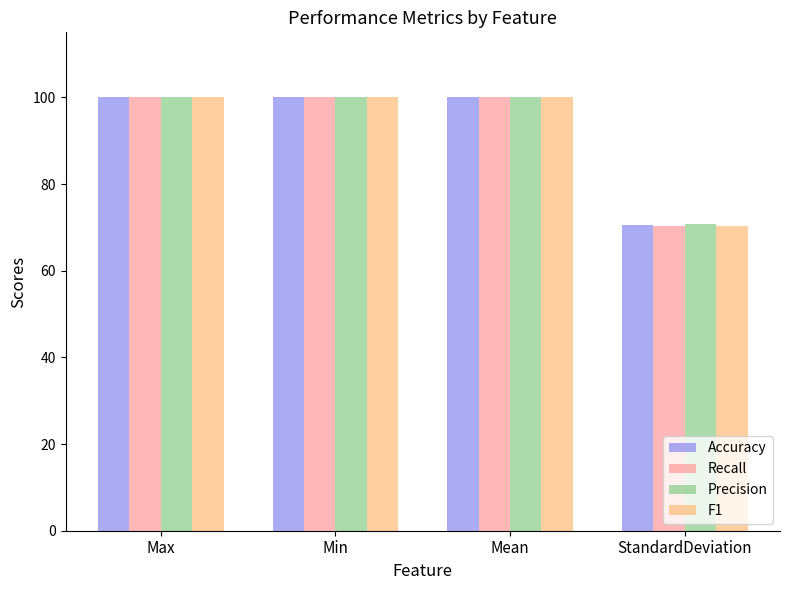

True or false: Recall has a value of 100.0 at Max.

True